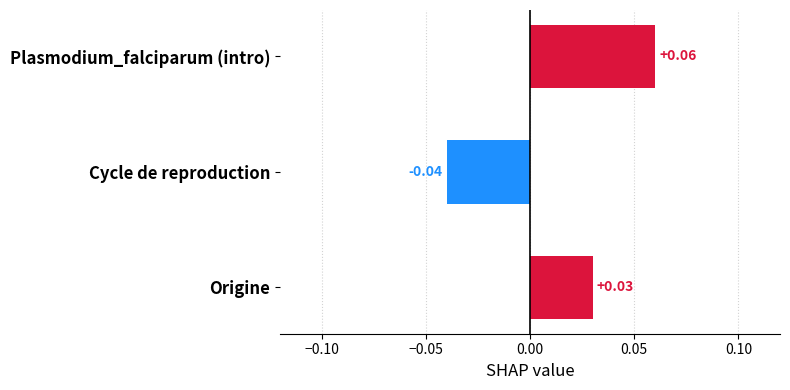

List the labels in order of value, smallest first.

Cycle de reproduction, Origine, Plasmodium_falciparum (intro)